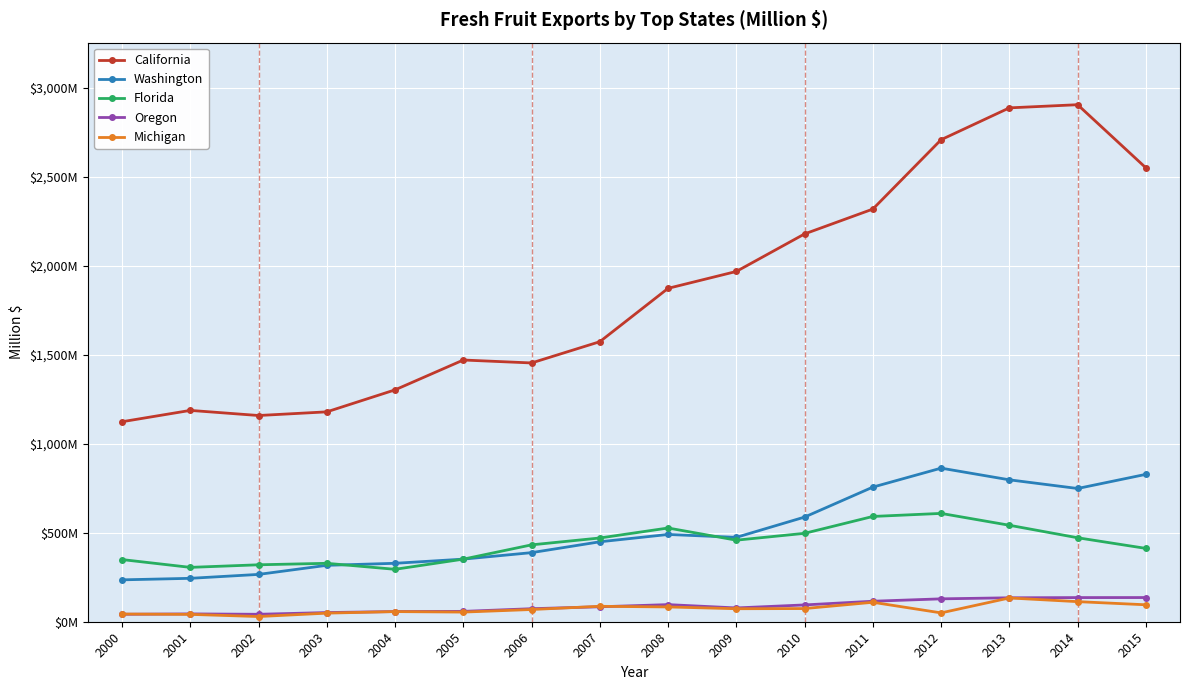

At how many categories does at least one series exceed 1408?

11